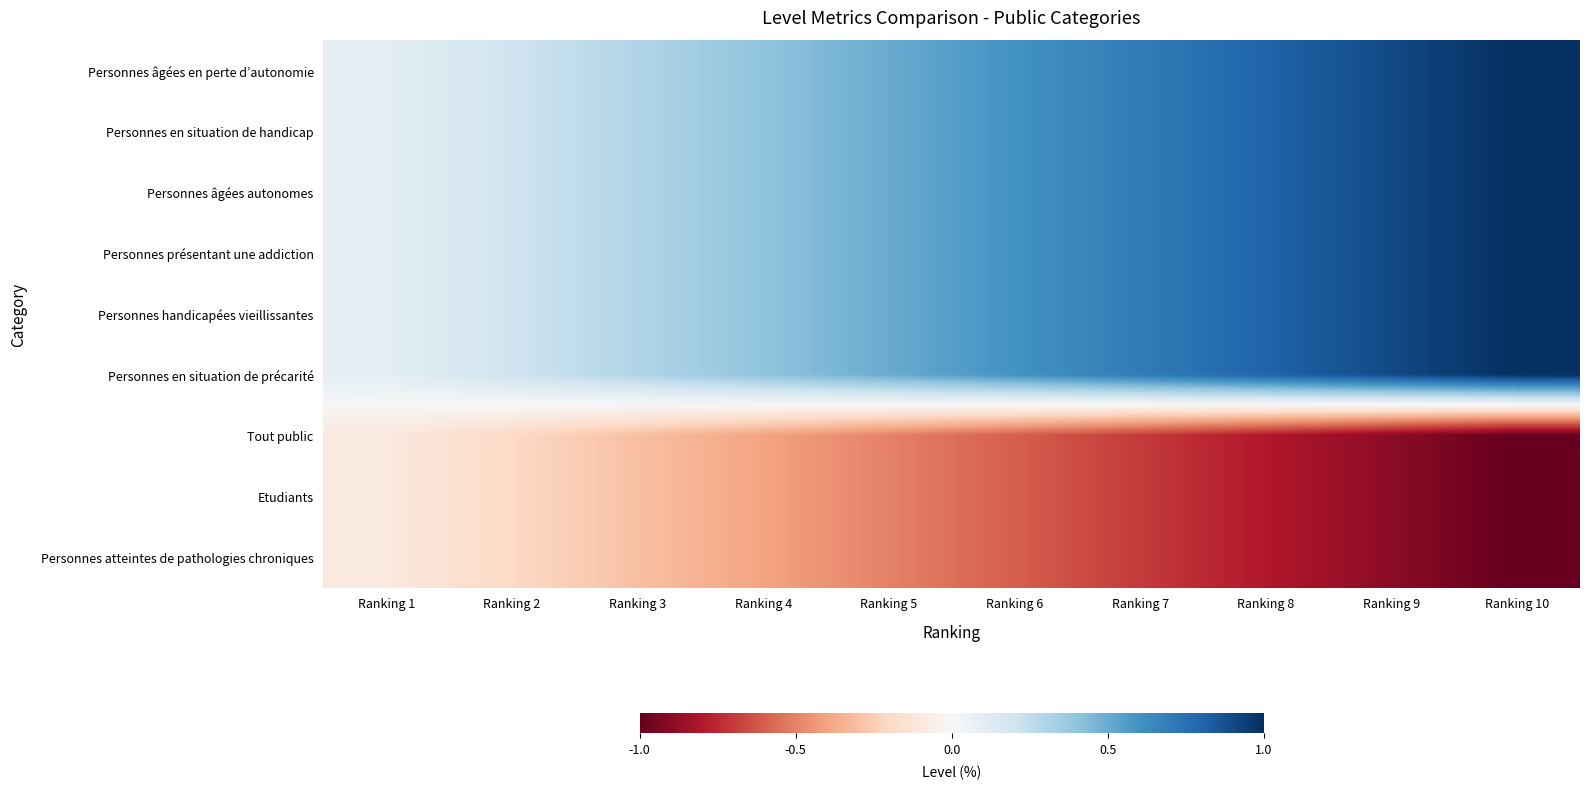

Count the number of categories in the chart.

10